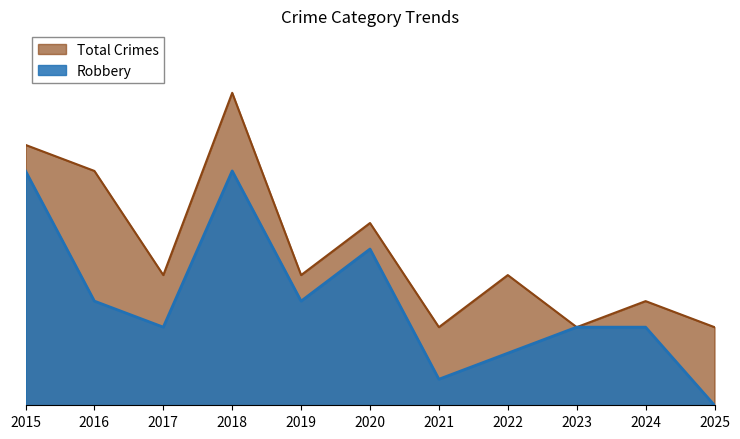

True or false: Total has a value of 9 at 2016.

True